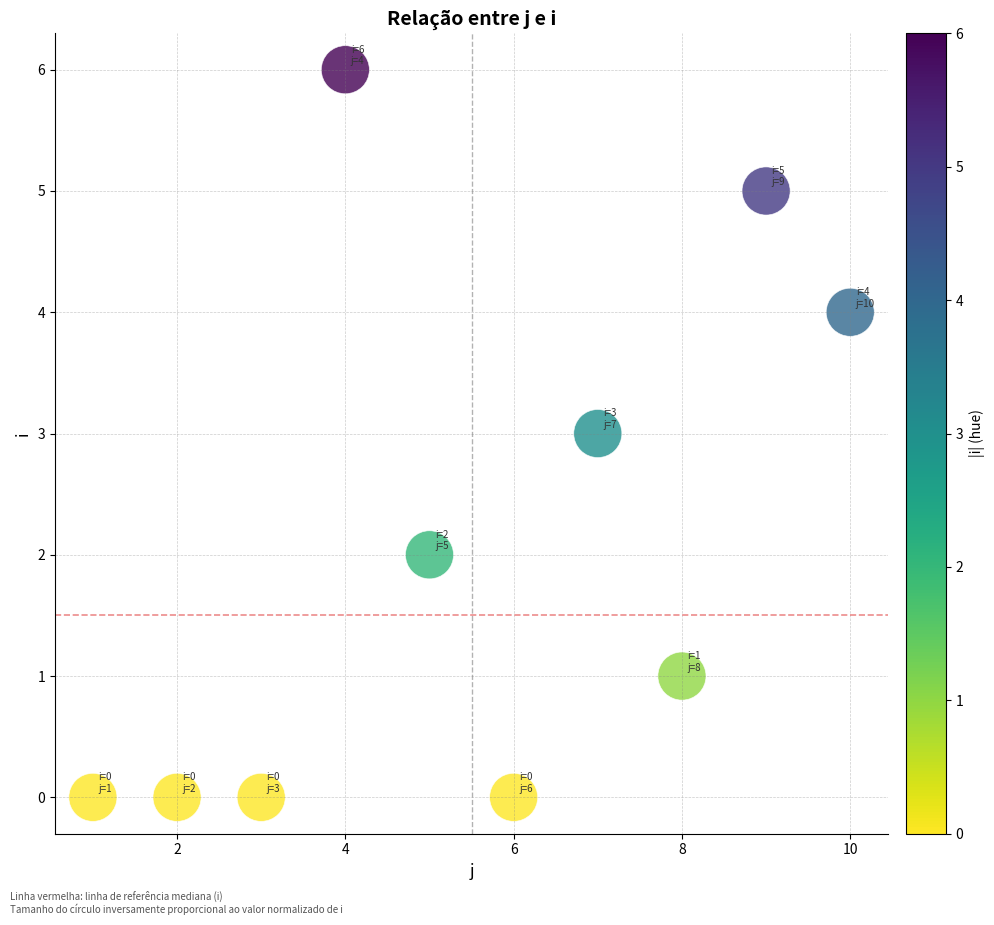

What is the average X value?

6